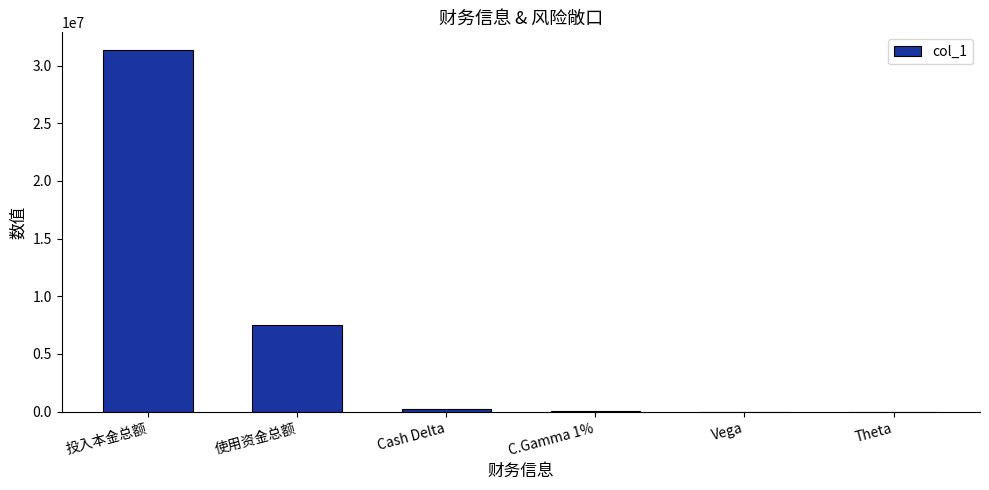

Does the chart contain stacked bars?

No